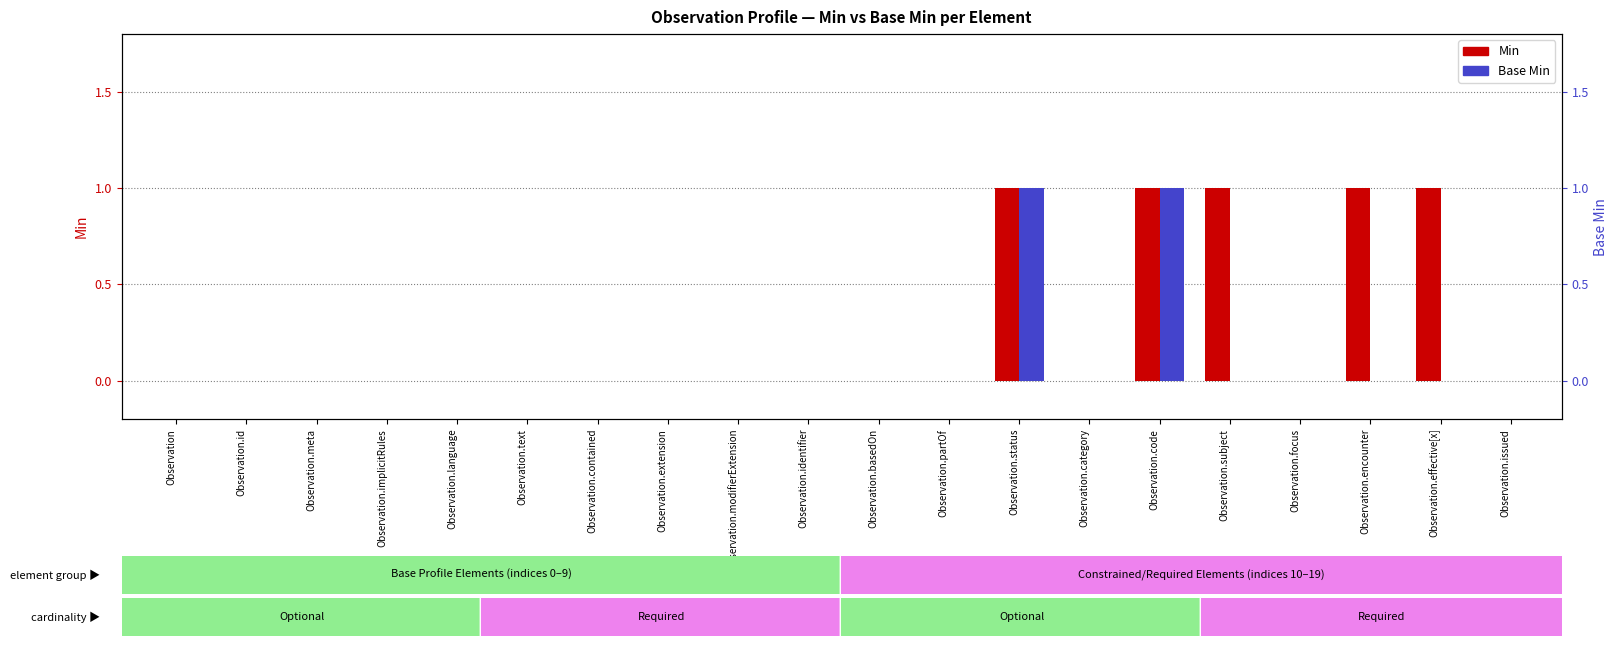

How many distinct data groups are displayed?

2